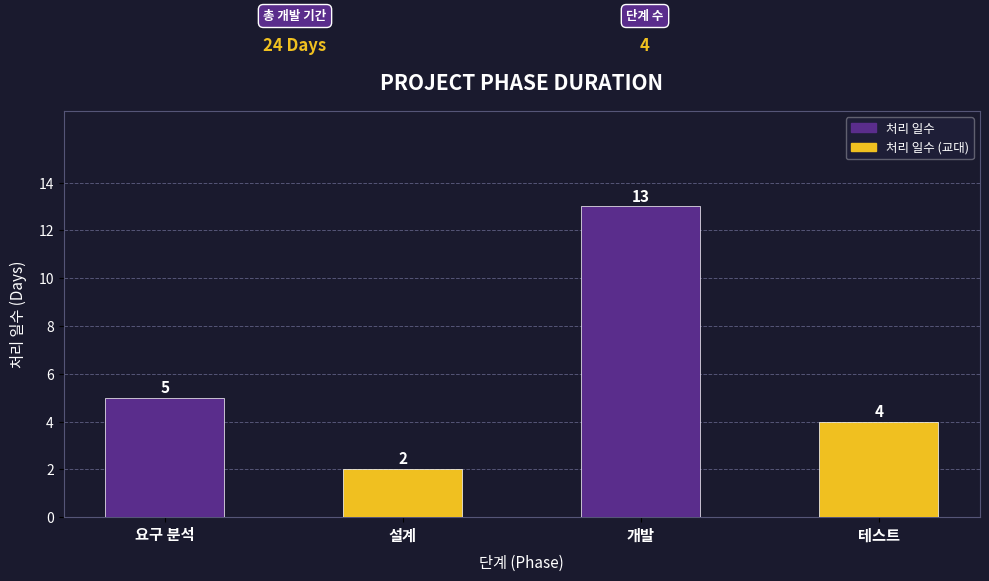

At which label is the value closest to 7?

요구 분석